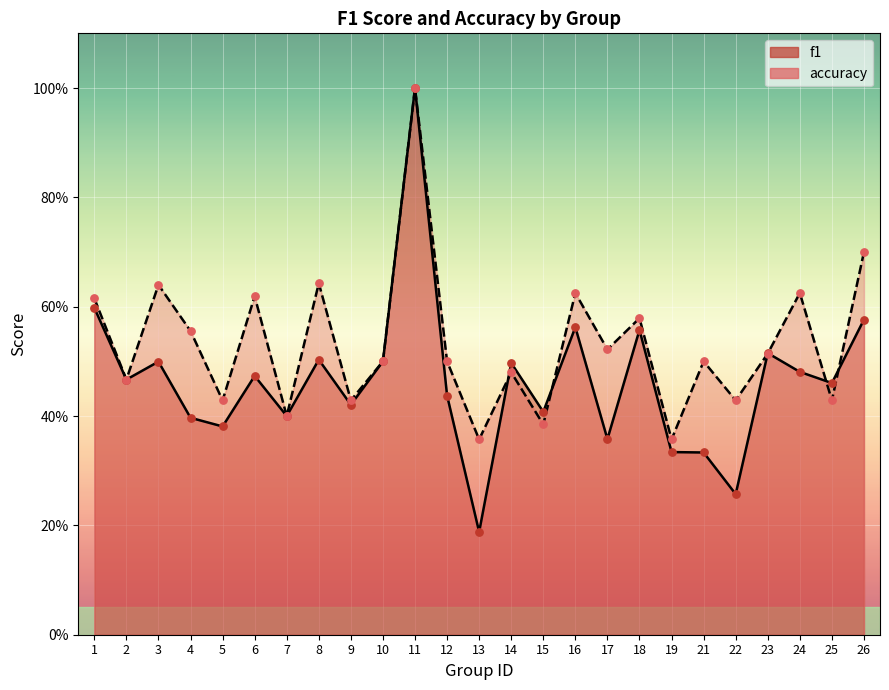

Is the value of f1 at 19 greater than the value of accuracy at 8?

No